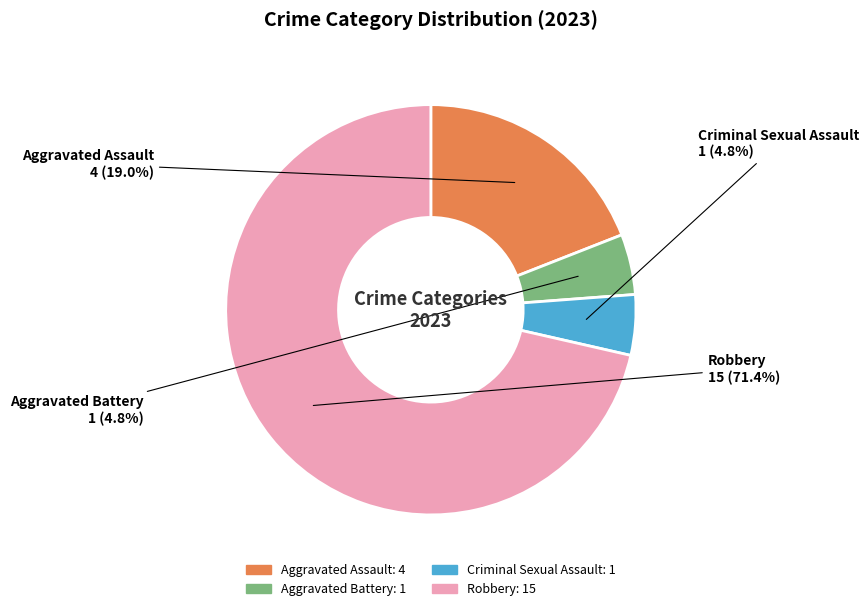

Does Aggravated Battery represent more than half of the total?

No